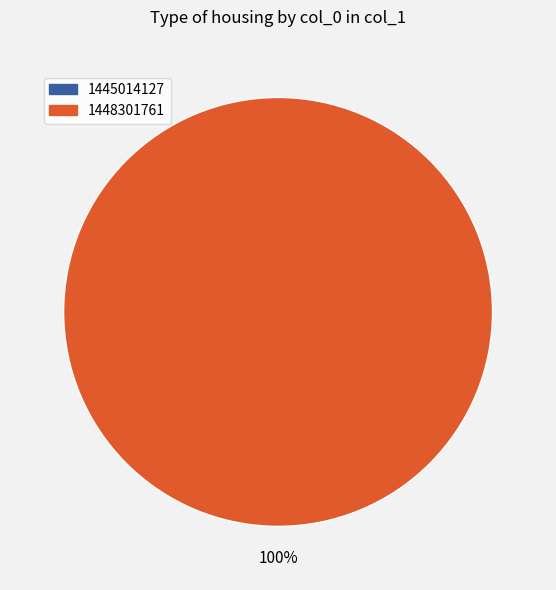

To the nearest percent, what is the difference between the largest and smallest slice percentages?

100%